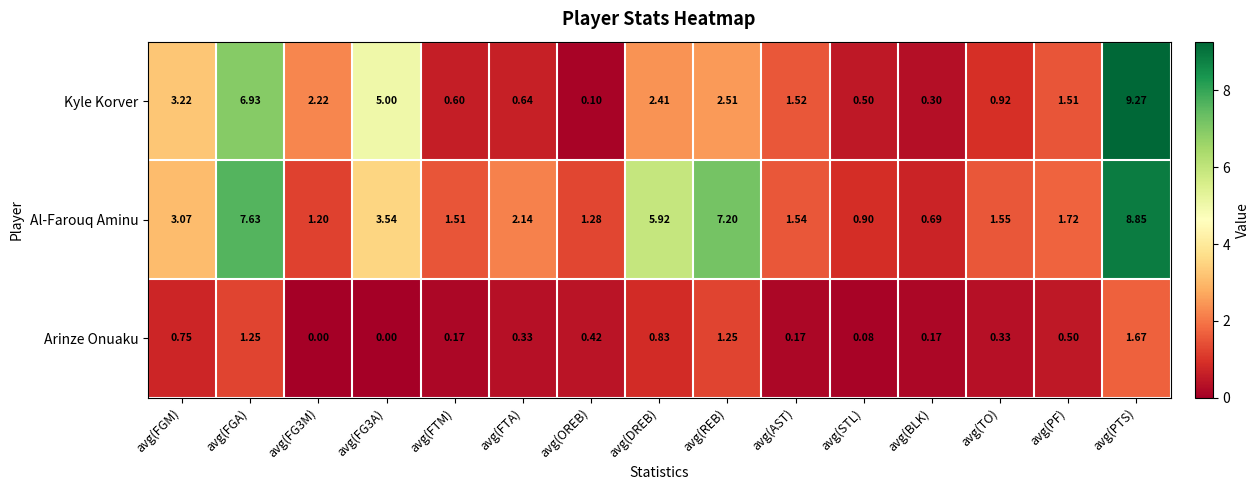

Where does the Al-Farouq Aminu series first go above 1?

avg(FGM)